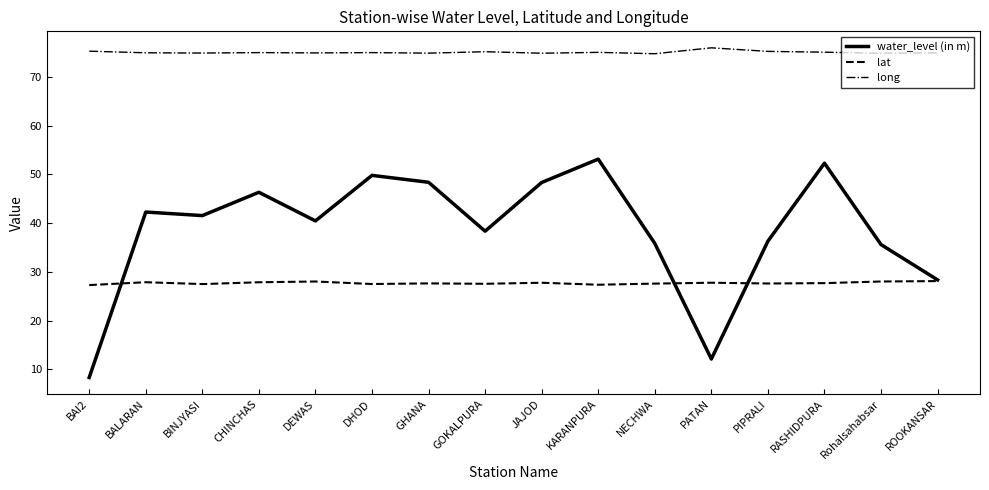

At GHANA, list the series in order from smallest to largest.

lat, water_level (in m), long